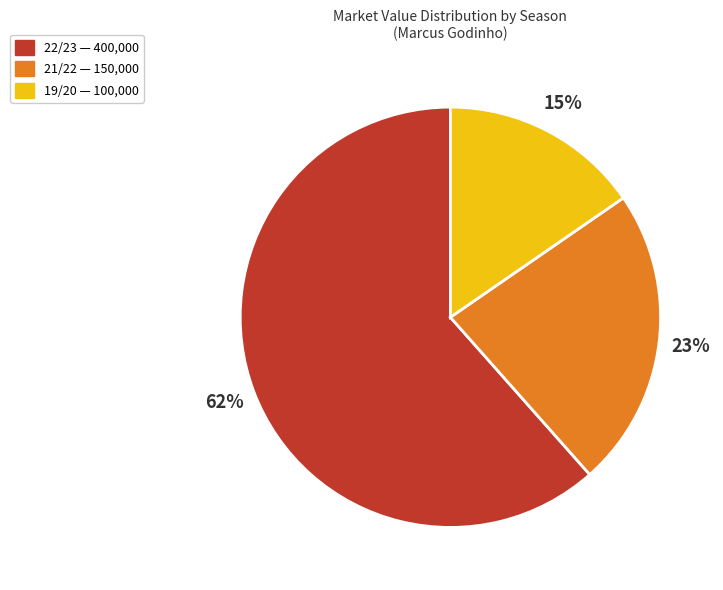

Do 19/20 and 21/22 together represent more than half of the pie?

No